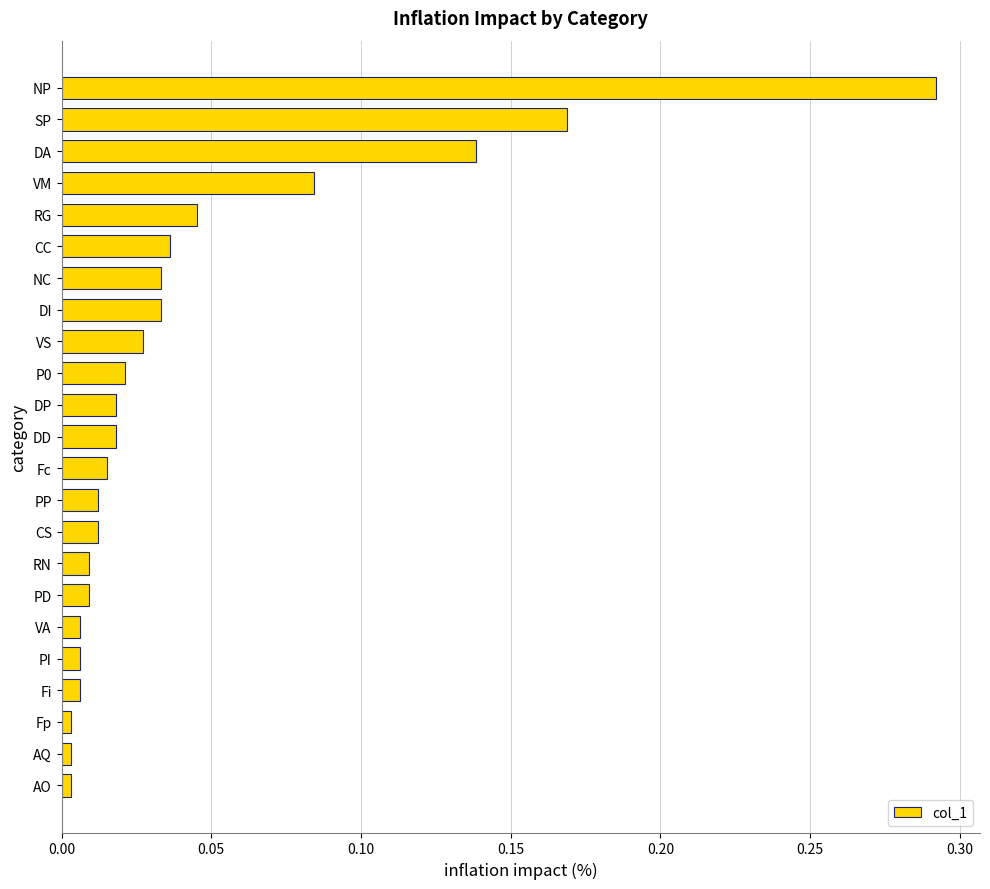

The chart shows a value of 0.0 at P0. True or false?

True